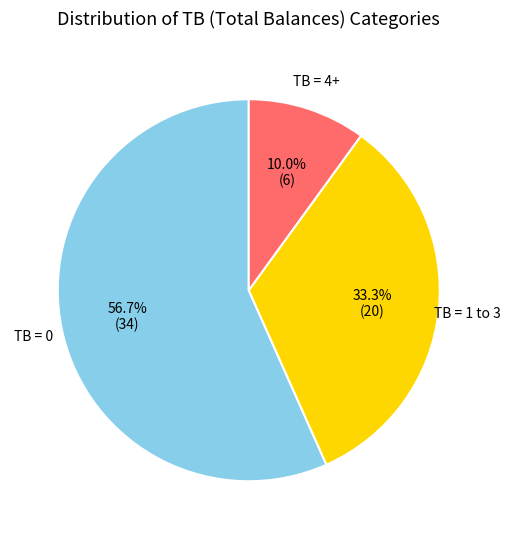

Is there a majority slice in this chart?

Yes